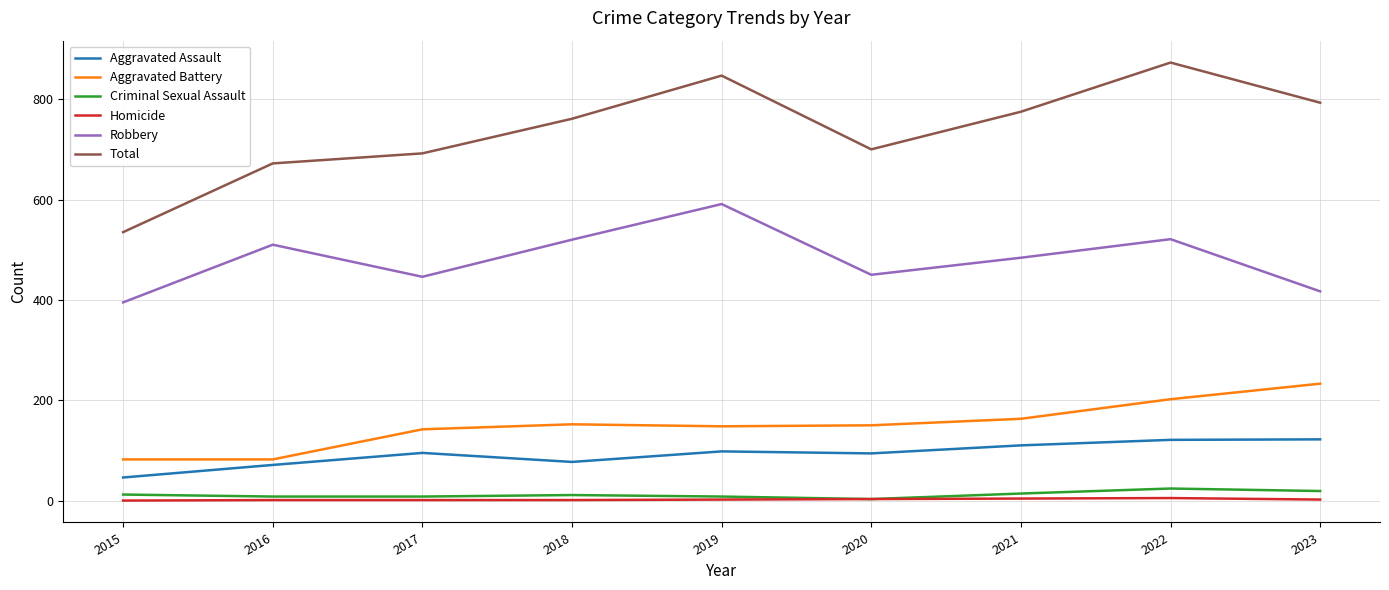

Which series has the largest total across all categories?

Total